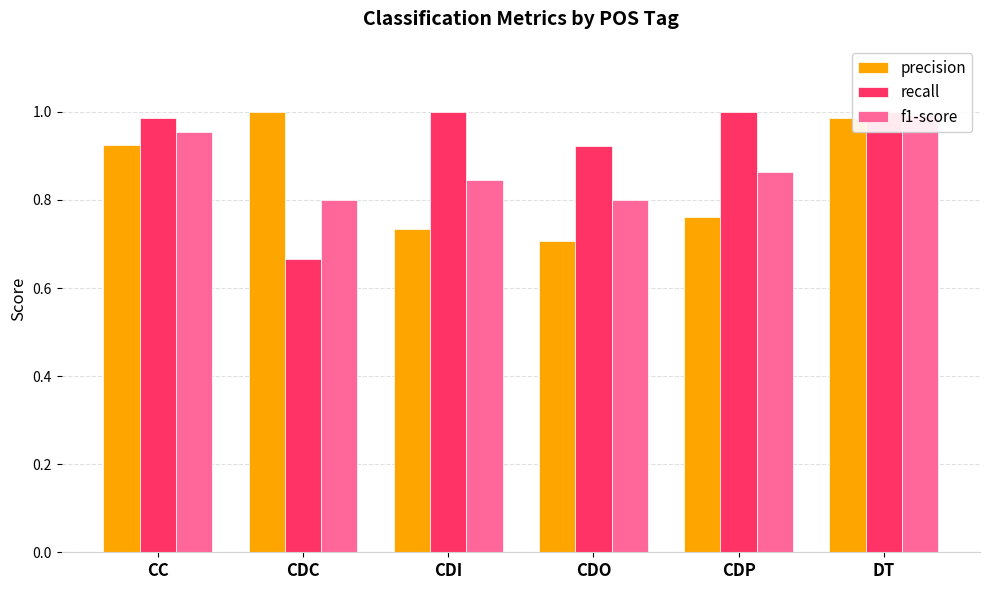

Reading right to left, what are all the values shown in this chart?

precision: DT=1.0	CDP=0.8	CDO=0.7	CDI=0.7	CDC=1.0	CC=0.9
recall: DT=1.0	CDP=1.0	CDO=0.9	CDI=1.0	CDC=0.7	CC=1.0
f1-score: DT=1.0	CDP=0.9	CDO=0.8	CDI=0.8	CDC=0.8	CC=1.0